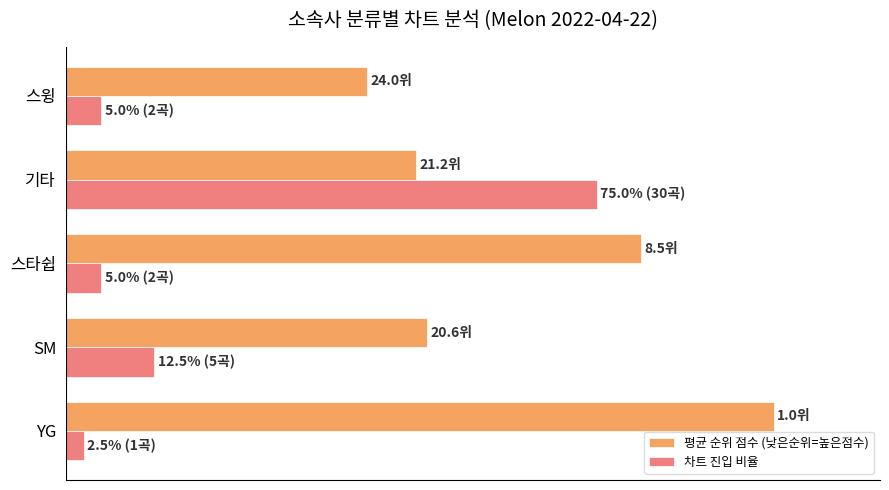

What are all the series names shown in the legend?

평균 순위 점수 (낮은순위=높은점수), 차트 진입 비율